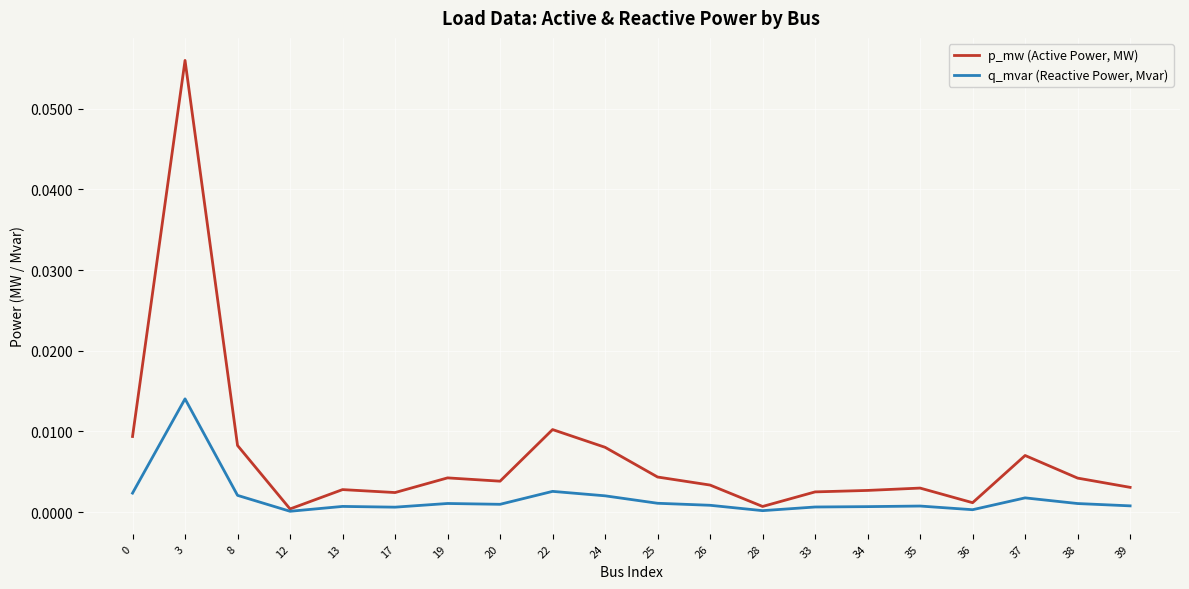

List the series in order of their peak value, lowest first.

q_mvar (Reactive Power, Mvar), p_mw (Active Power, MW)